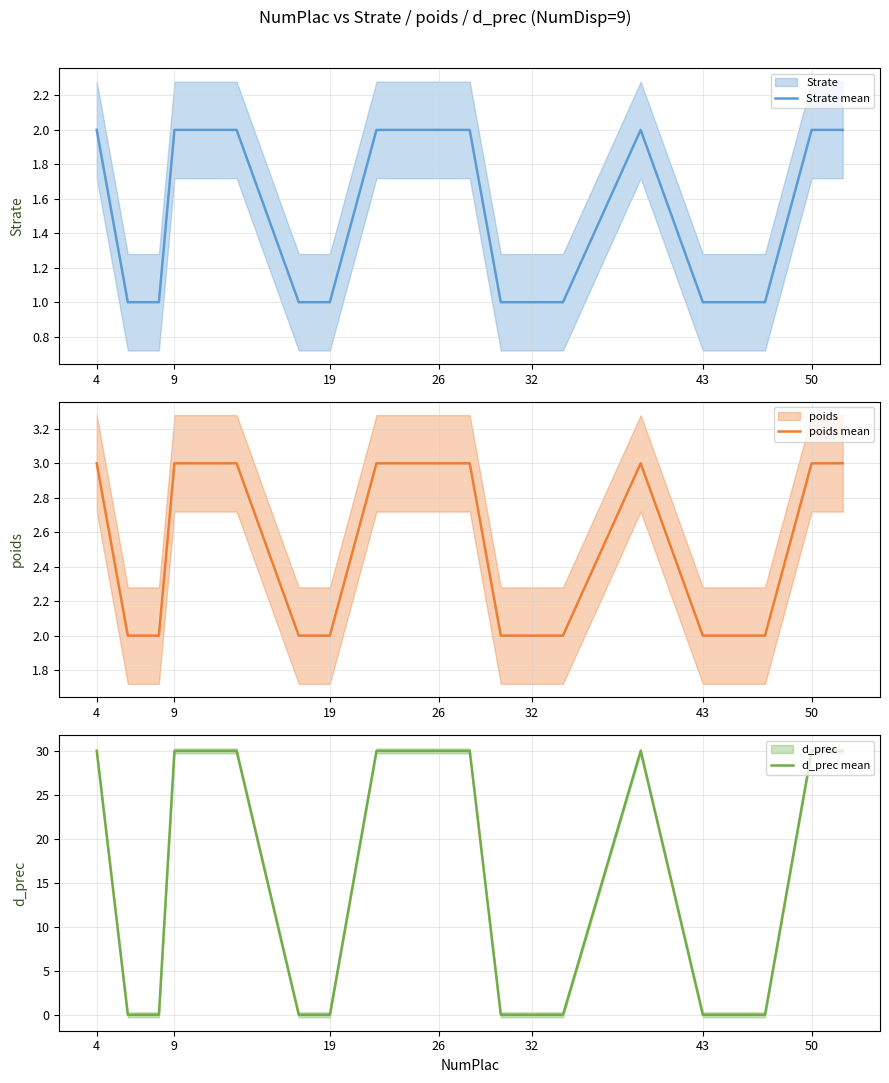

How many categories are shown in the chart?

20